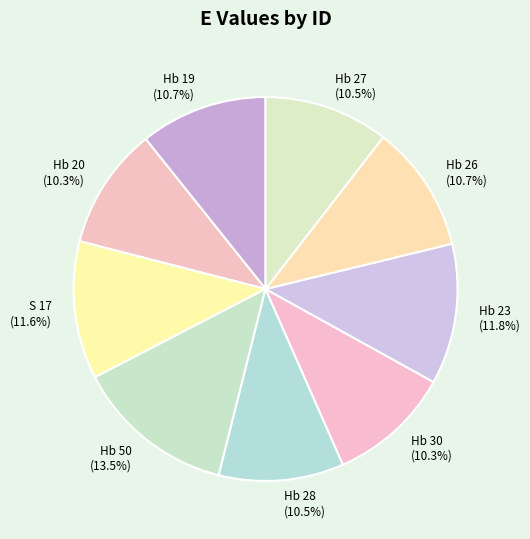

Count the number of slices in the pie.

9